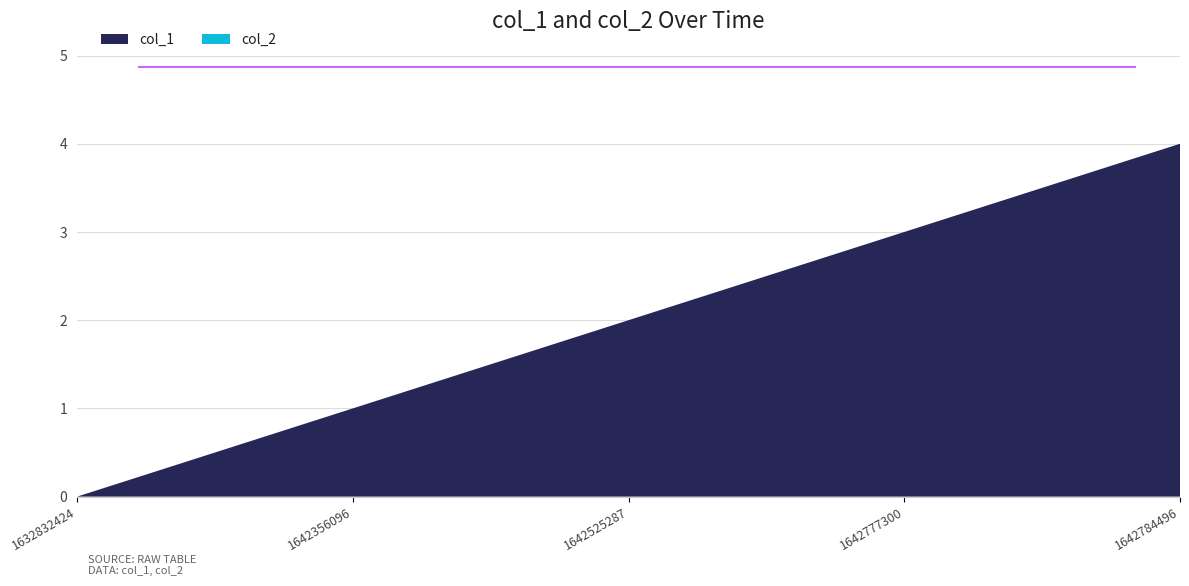

Reading left to right, transcribe all the data shown in this chart.

col_1: 0	1	2	3	4
col_2: 0	0	0	0	0